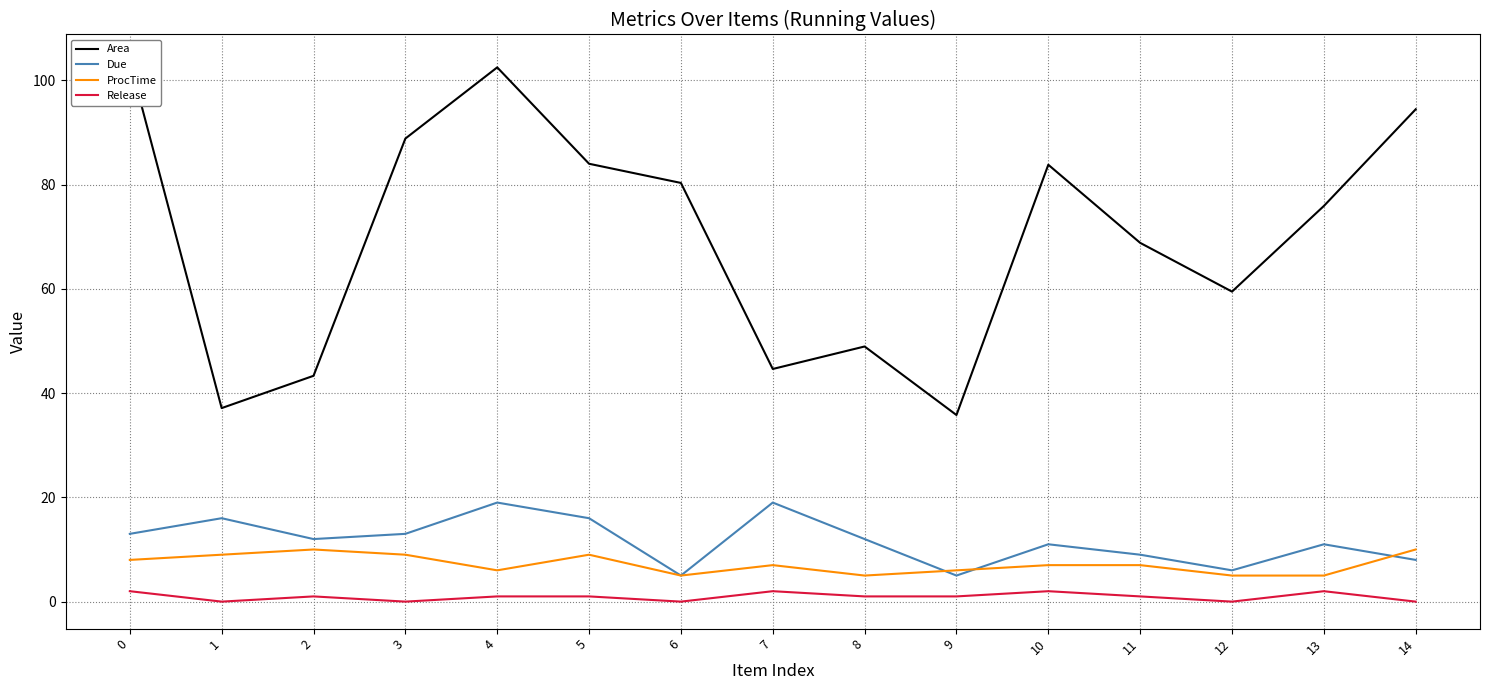

How many data points in ProcTime are less than 7?

6